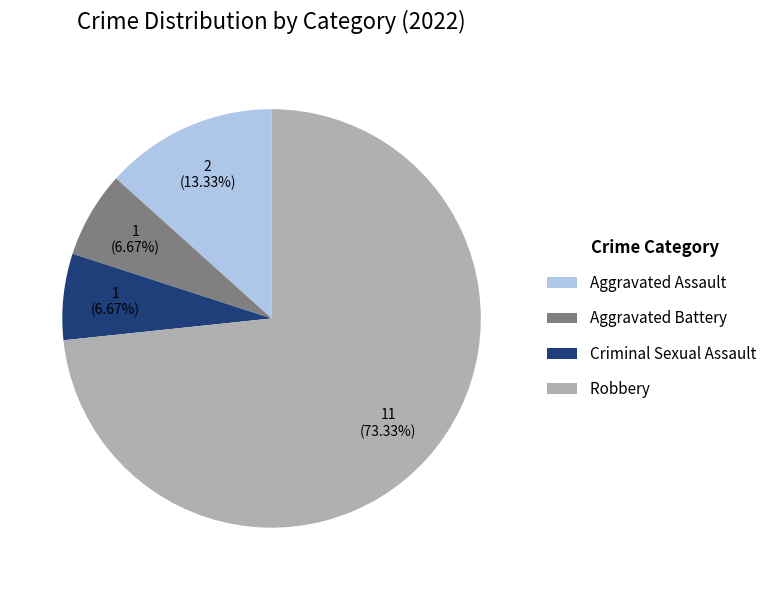

Approximately how many times larger is the value at Aggravated Battery compared to Criminal Sexual Assault?

1.0